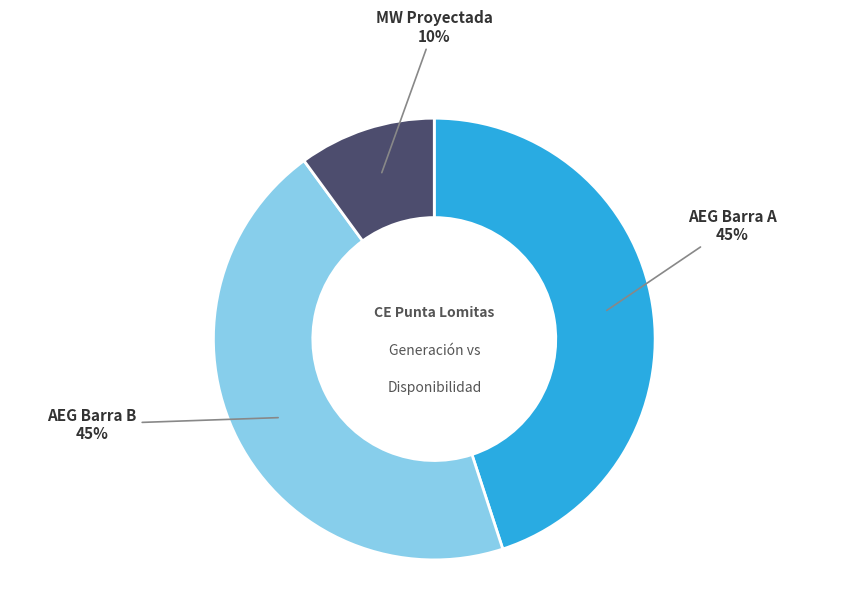

Is there any slice that represents more than half of the pie?

No